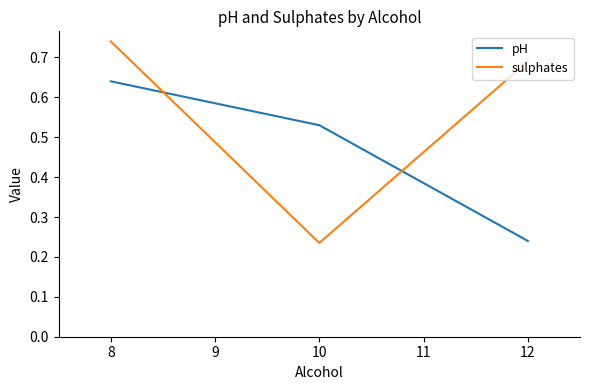

True or false: pH has a value of 0.2 at 10.

False